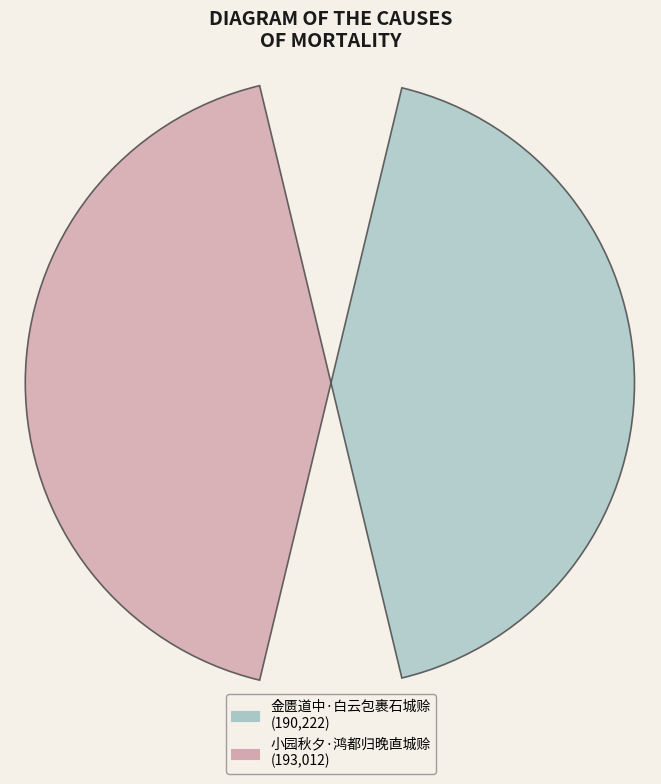

How much of the chart is everything except 金匮道中·白云包裹石城赊?

50.4%